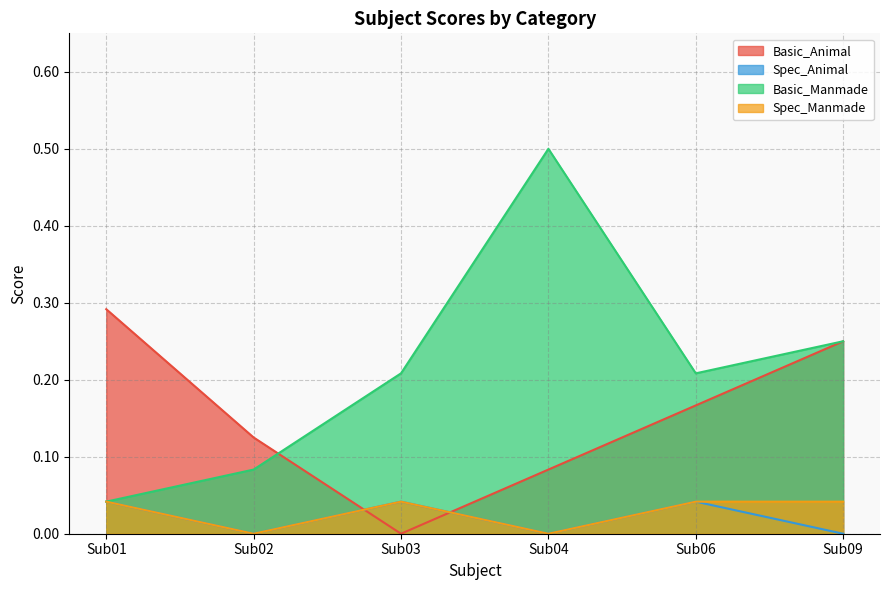

What is the sum of all Spec_Animal values?

0.1